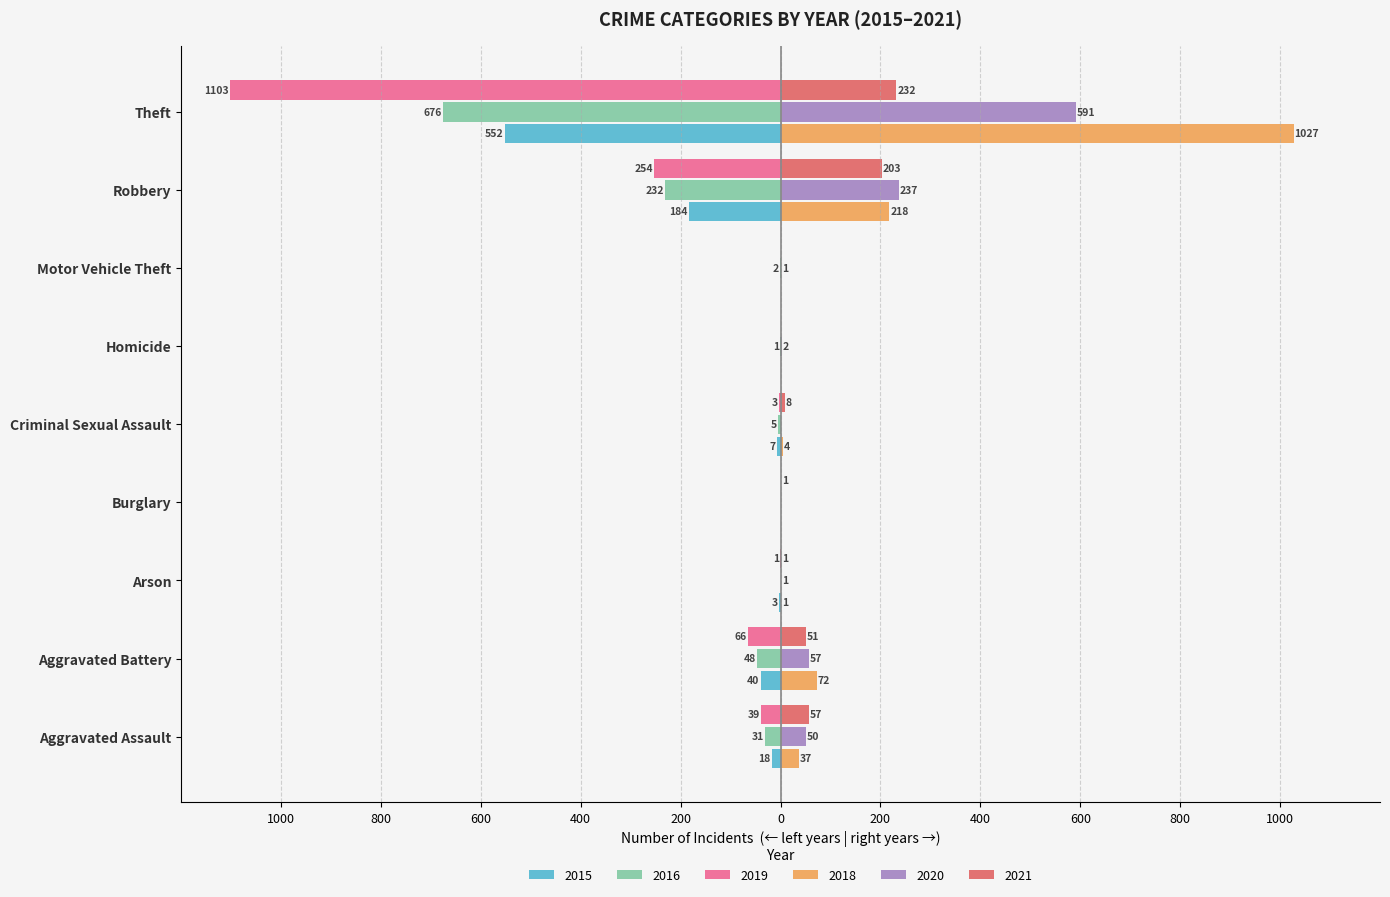

What are all the series names shown in the legend?

2015, 2016, 2019, 2018, 2020, 2021